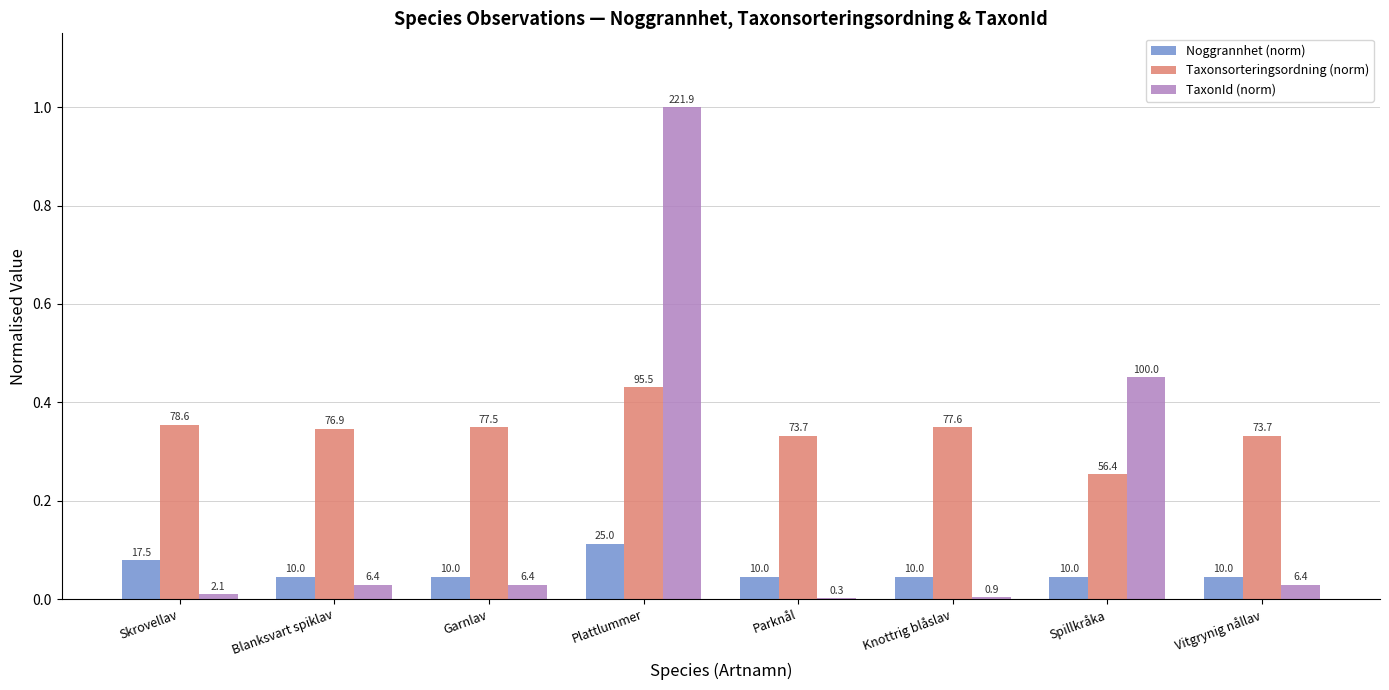

At which category does the chart reach its peak across all series?

Plattlummer